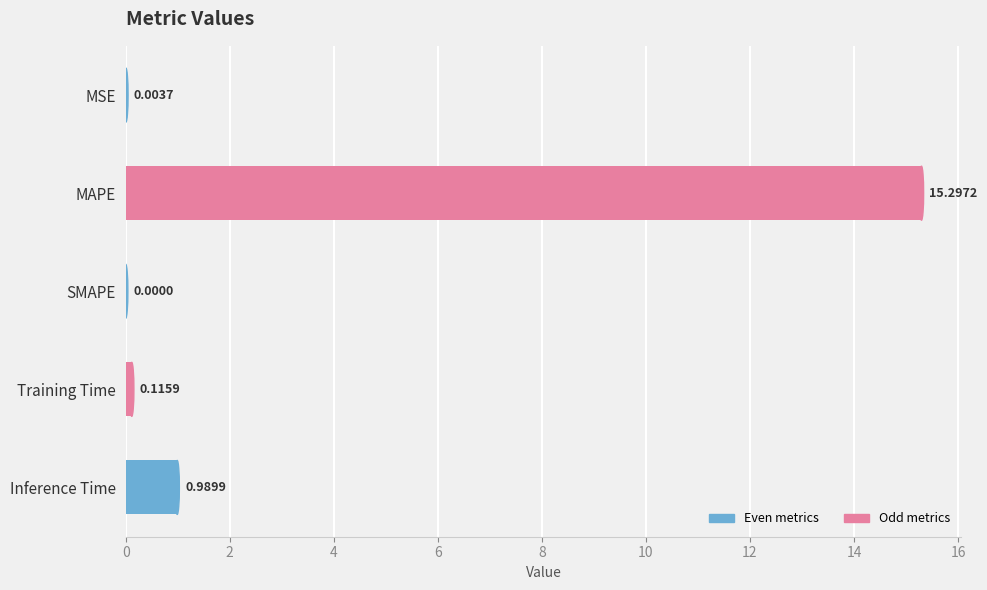

What is the sum of all values?

16.4